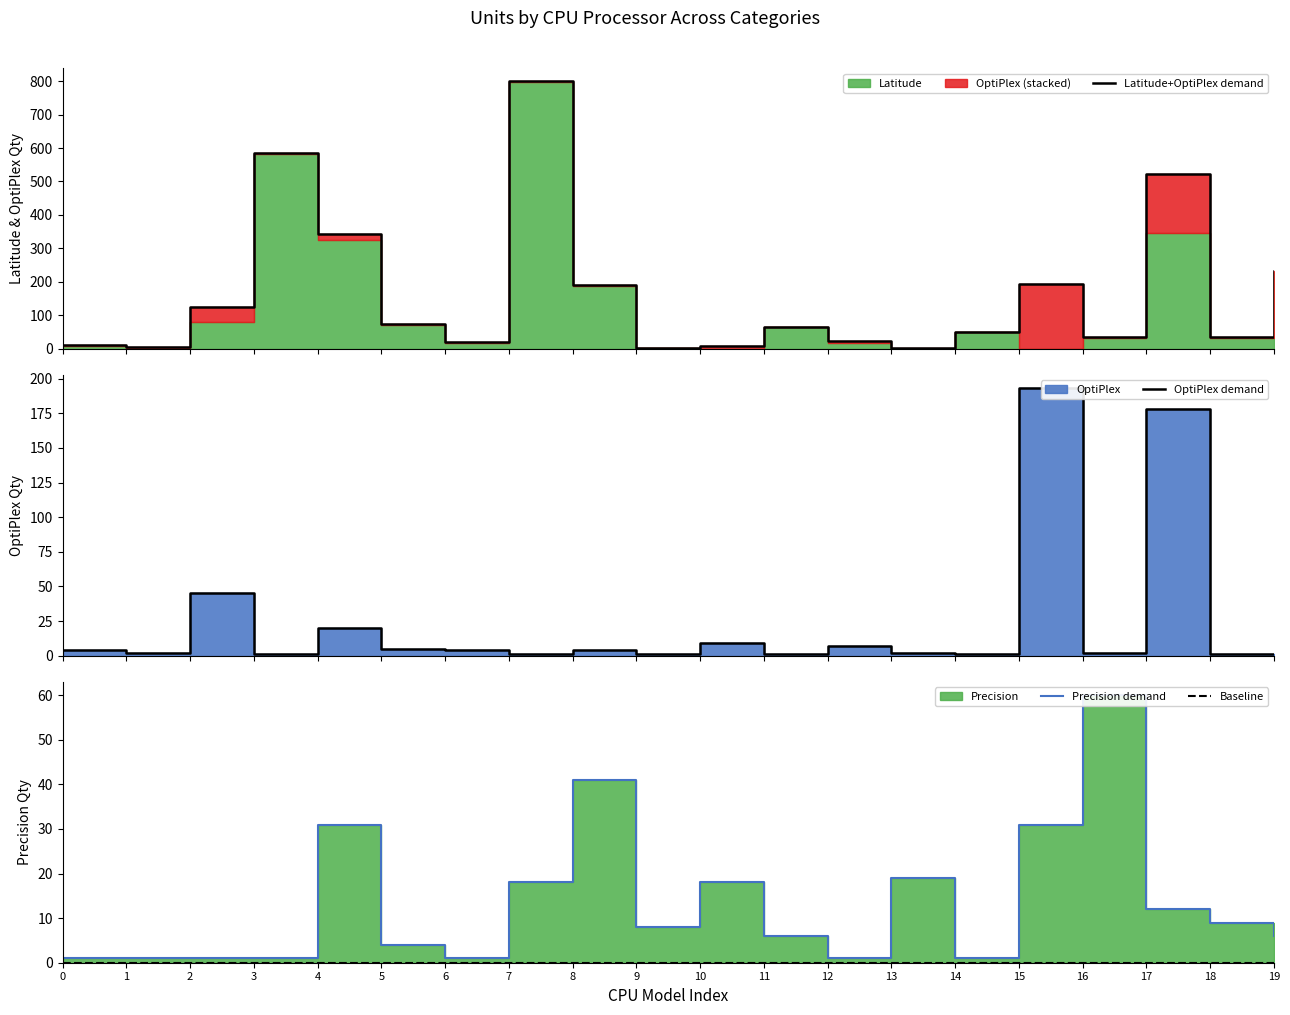

Reading left to right, transcribe all the data shown in this chart.

Latitude+OptiPlex demand: 0=12	1=6	2=125	3=584	4=344	5=75	6=22	7=799	8=192	9=4	10=10	11=66	12=24	13=3	14=50	15=194	16=34	17=523	18=34	19=232
OptiPlex demand: 0=4	1=2	2=45	3=1	4=20	5=5	6=4	7=1	8=4	9=1	10=9	11=1	12=7	13=2	14=1	15=193	16=2	17=178	18=1	19=1
Precision demand: 0=1	1=1	2=1	3=1	4=31	5=4	6=1	7=18	8=41	9=8	10=18	11=6	12=1	13=19	14=1	15=31	16=60	17=12	18=9	19=6
Baseline: 0=0	1=0	2=0	3=0	4=0	5=0	6=0	7=0	8=0	9=0	10=0	11=0	12=0	13=0	14=0	15=0	16=0	17=0	18=0	19=0